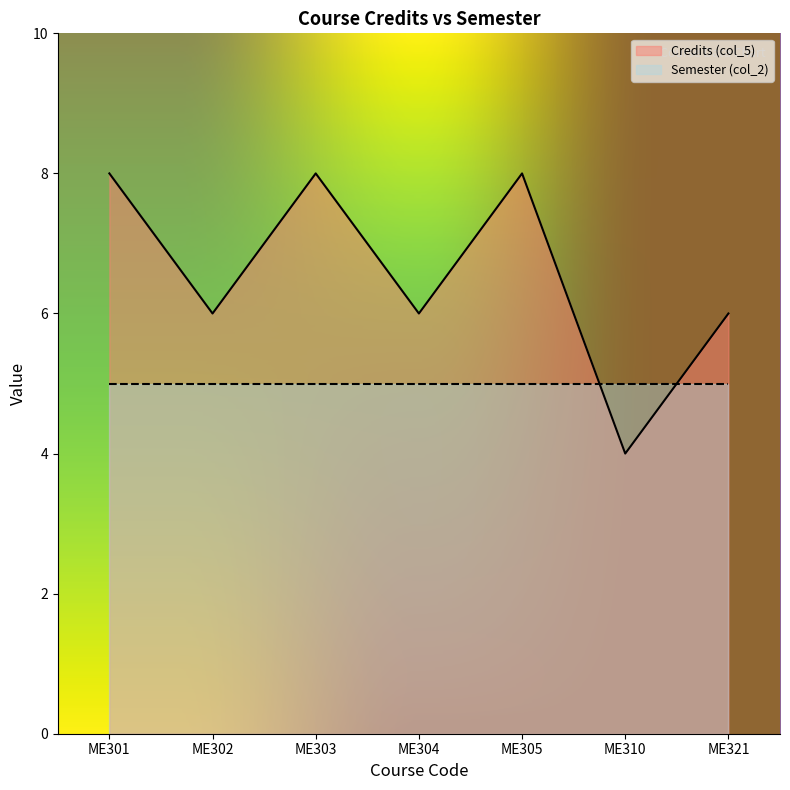

List the labels in order of value, largest first.

ME301, ME303, ME305, ME302, ME304, ME321, ME310